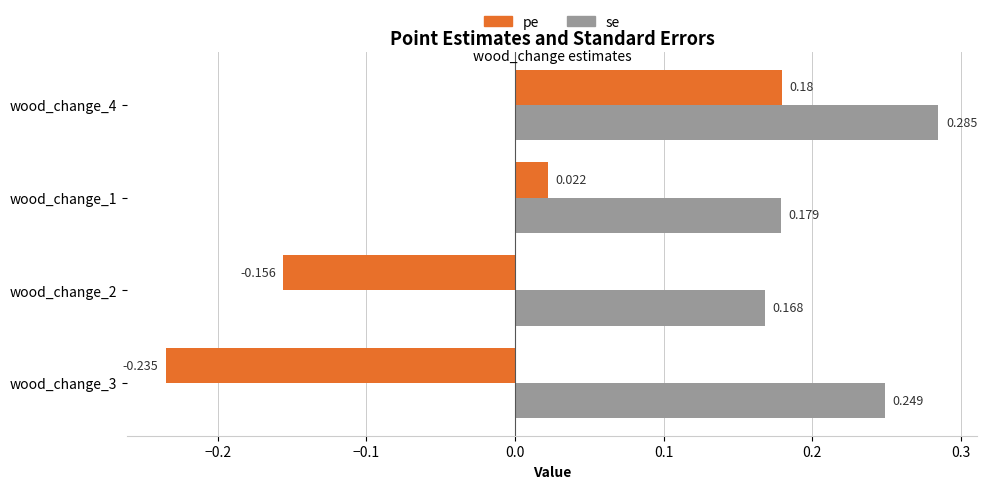

Rank the series by their maximum value, from highest to lowest.

se, pe